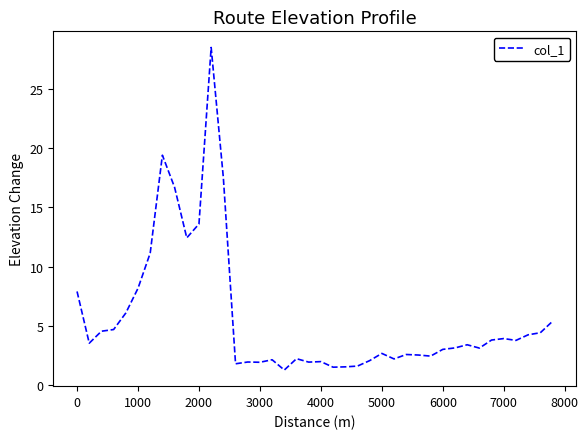

What is the difference between the maximum and minimum values?

27.2